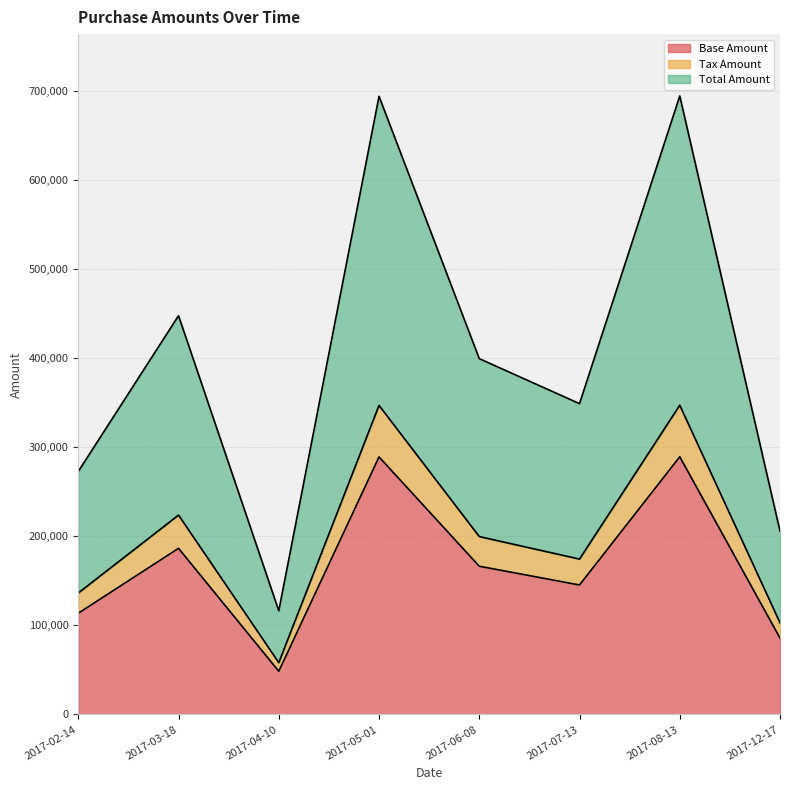

List the series in order of their peak value, highest first.

Total Amount, Base Amount, Tax Amount